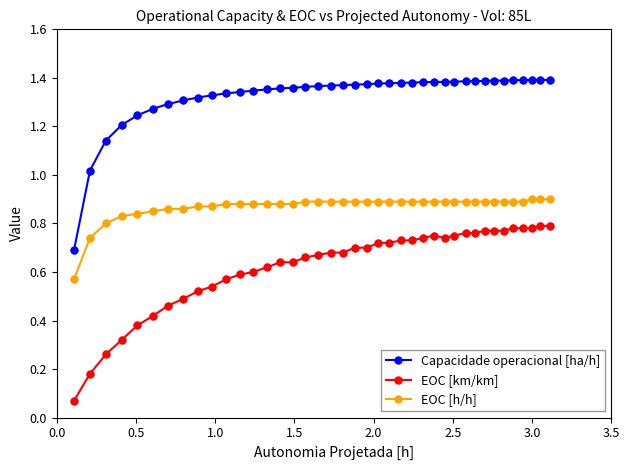

True or false: Capacidade operacional [ha/h] has more than 2 points higher than both neighbors.

True